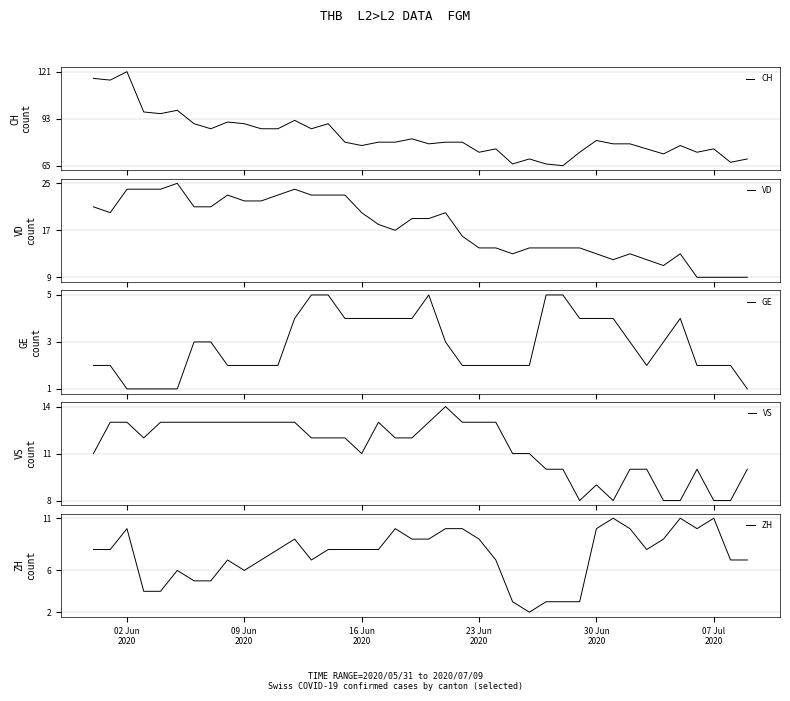

What is the minimum value for VD?

9